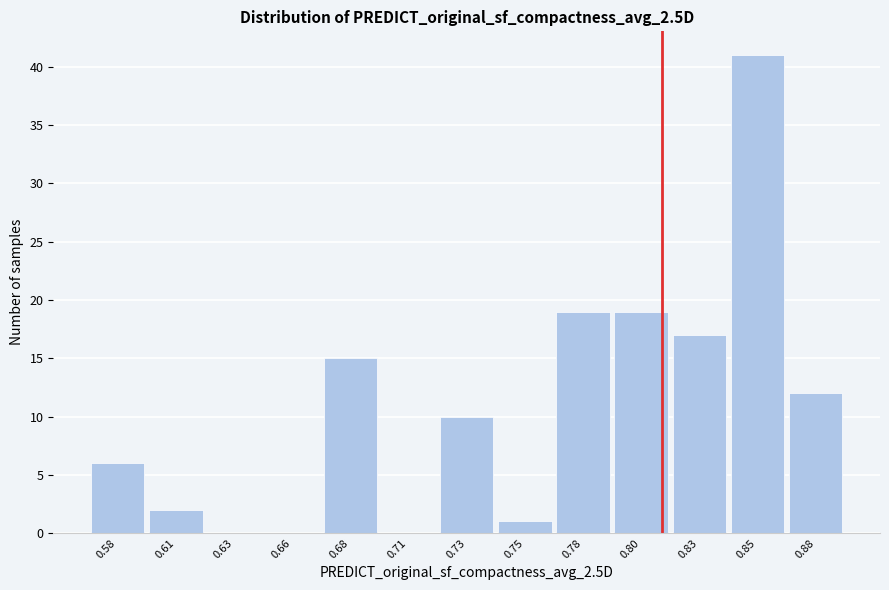

Reading left to right, extract all data points from this chart.

0.58=6	0.61=2	0.63=0	0.66=0	0.68=15	0.71=0	0.73=10	0.75=1	0.78=19	0.80=19	0.83=17	0.85=41	0.88=12